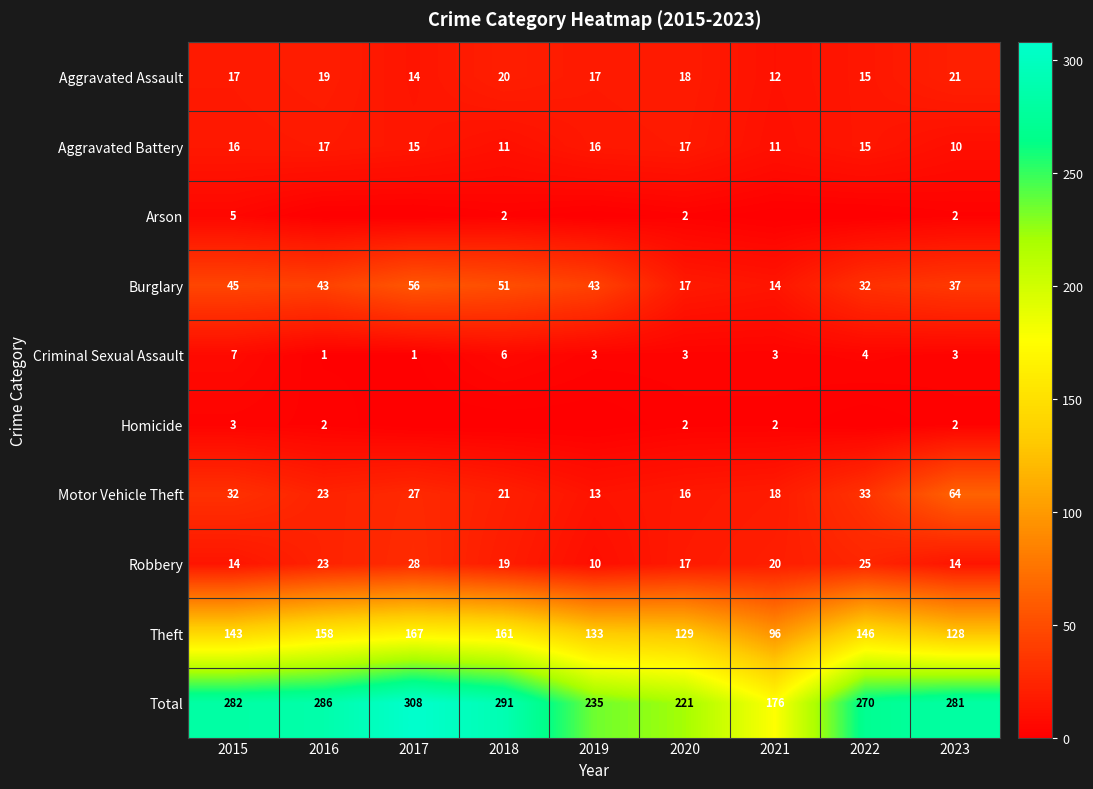

Read the Criminal Sexual Assault value at 2017.

1